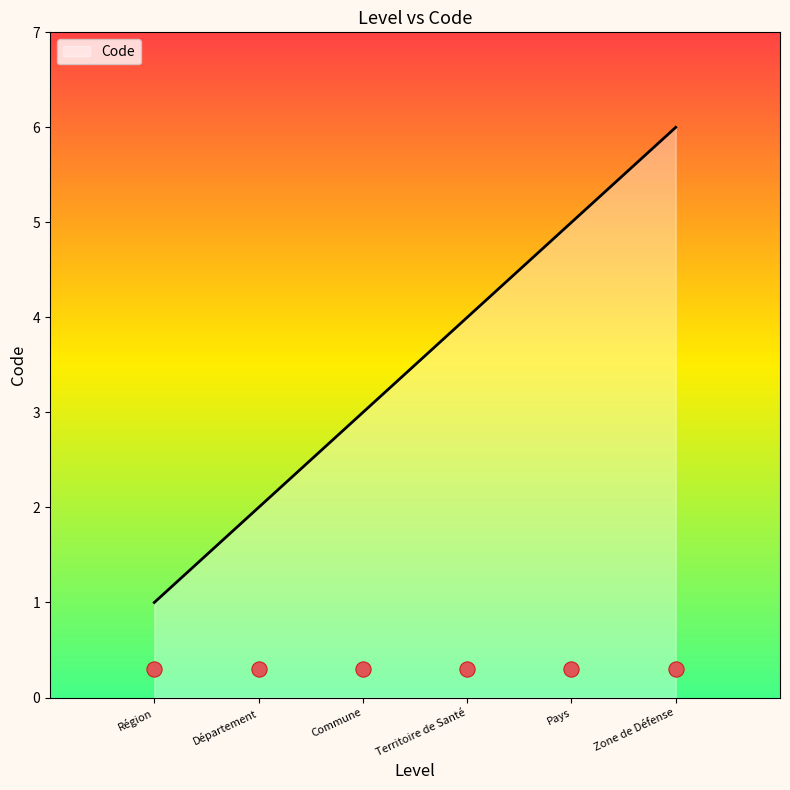

Between Zone de Défense and Région, which is larger?

Zone de Défense